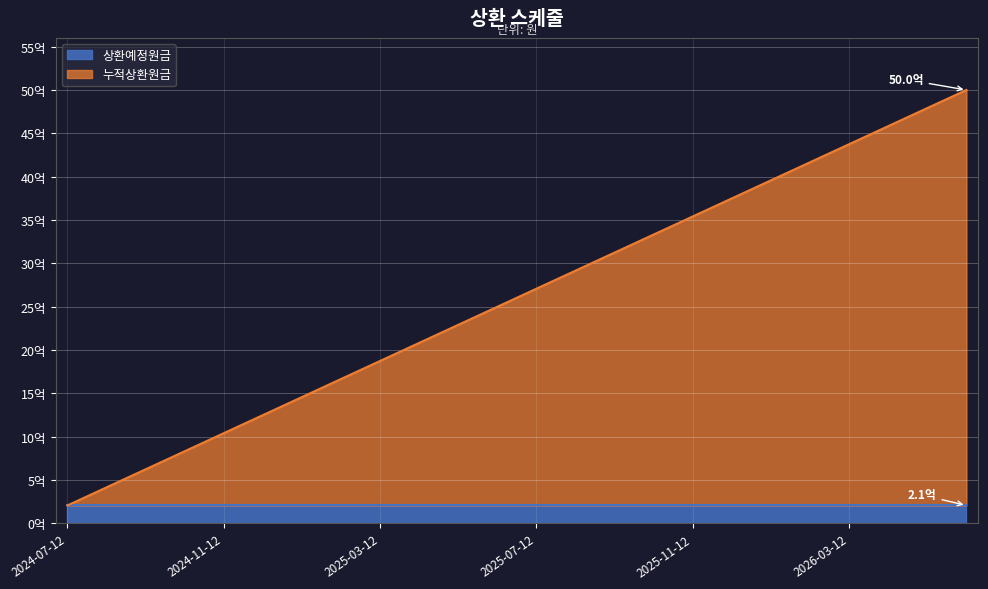

What is the smallest value displayed?

208333333